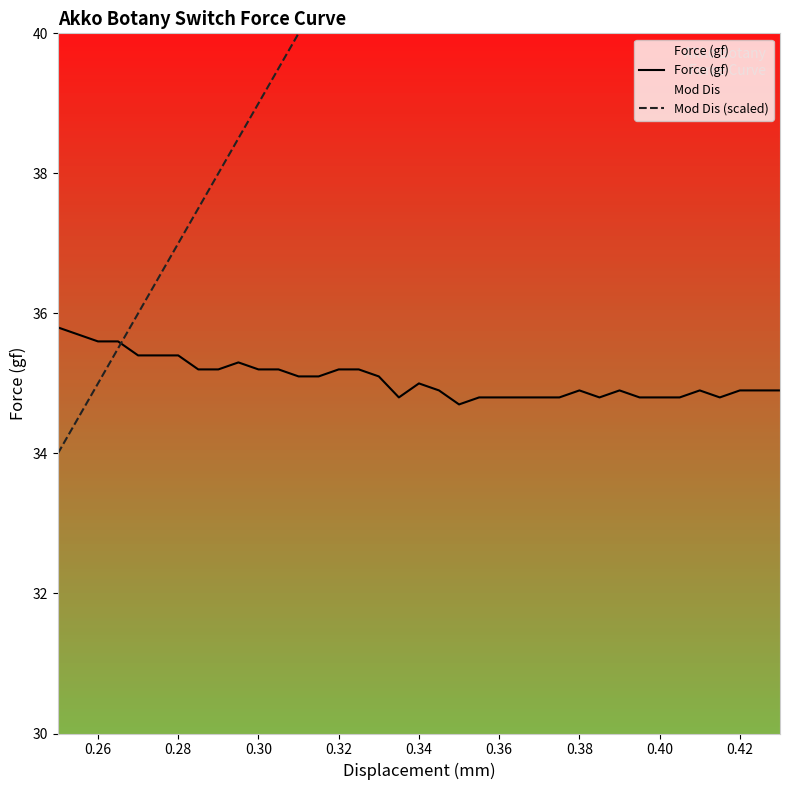

Between 0.36 and 0.28, which is larger?

0.28